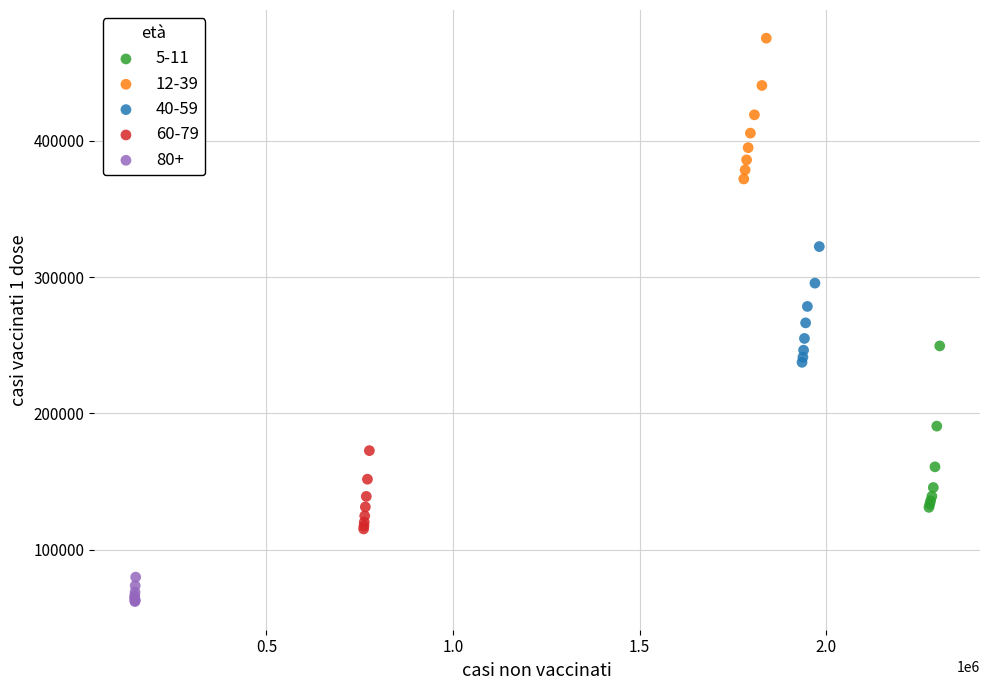

Which series has the largest Y range (max minus min)?

5-11